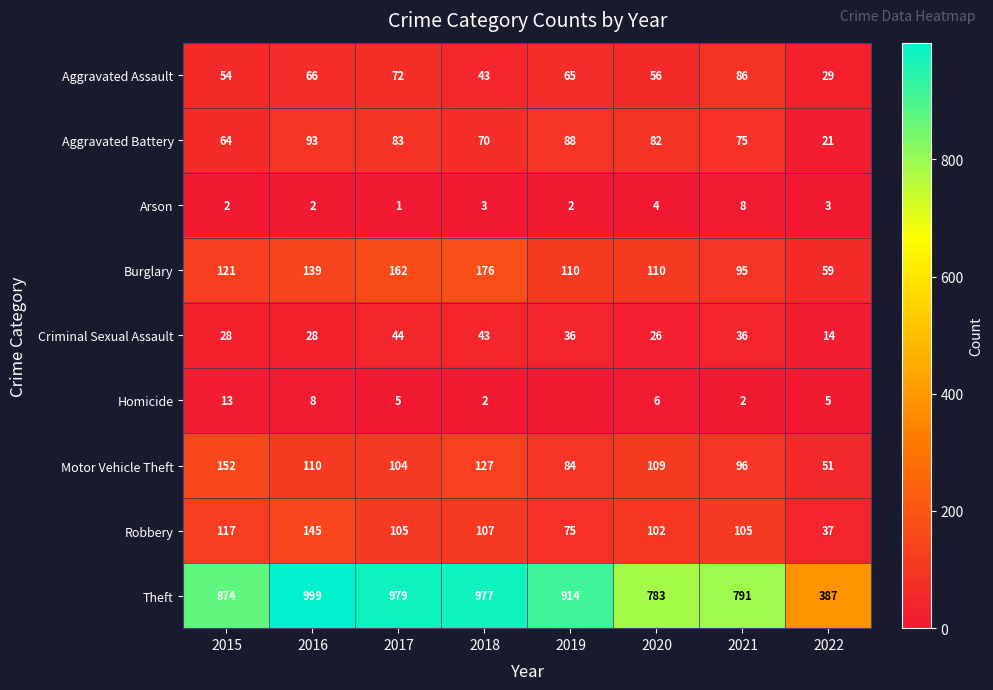

What is the difference between the Criminal Sexual Assault values at 2020 and 2019?

10